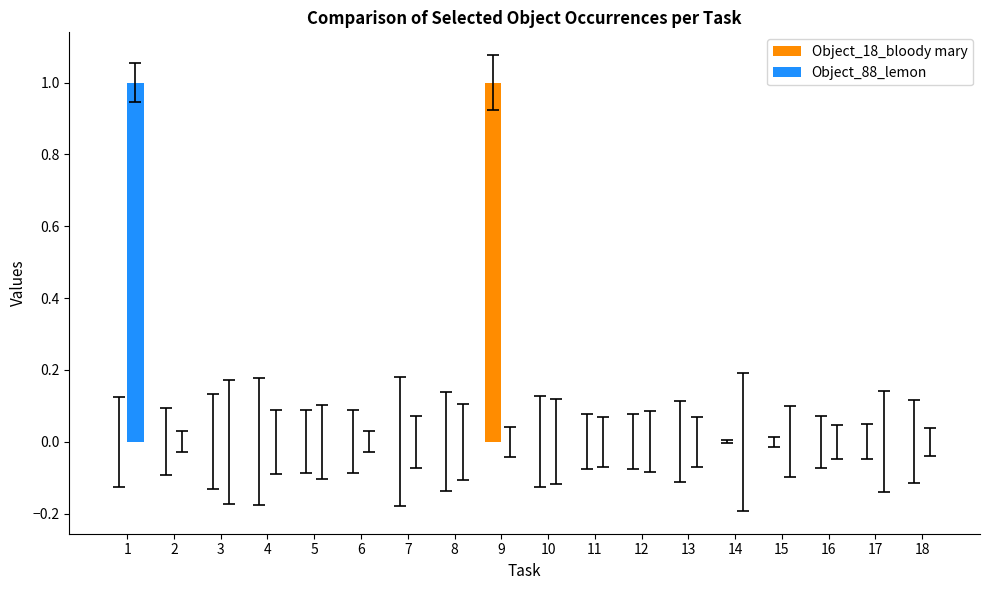

What is the greatest value displayed?

1